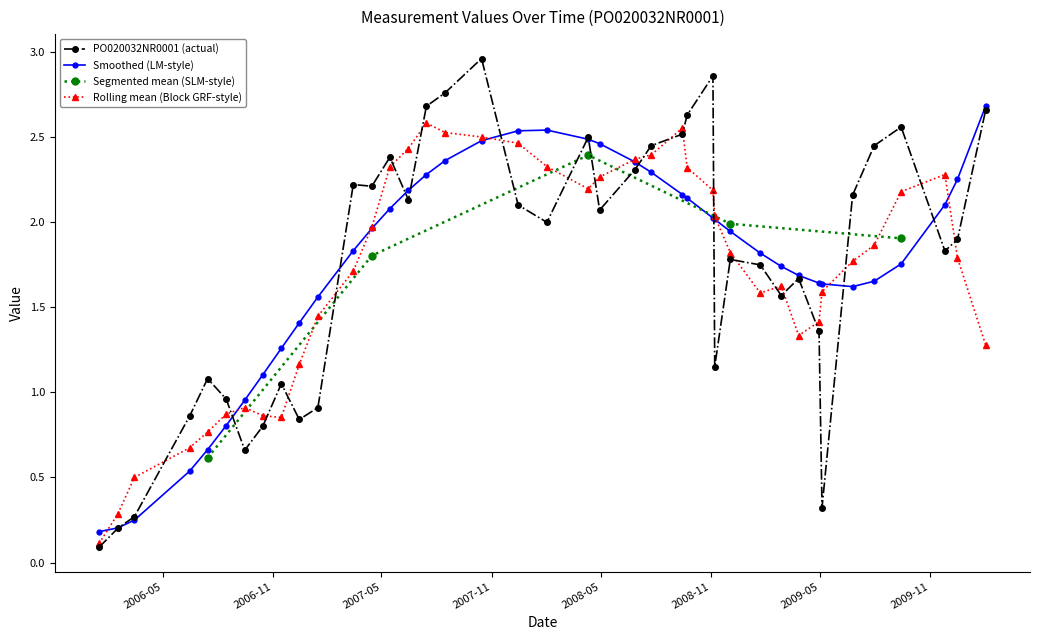

True or false: the data has more than 1 interior local peaks.

True